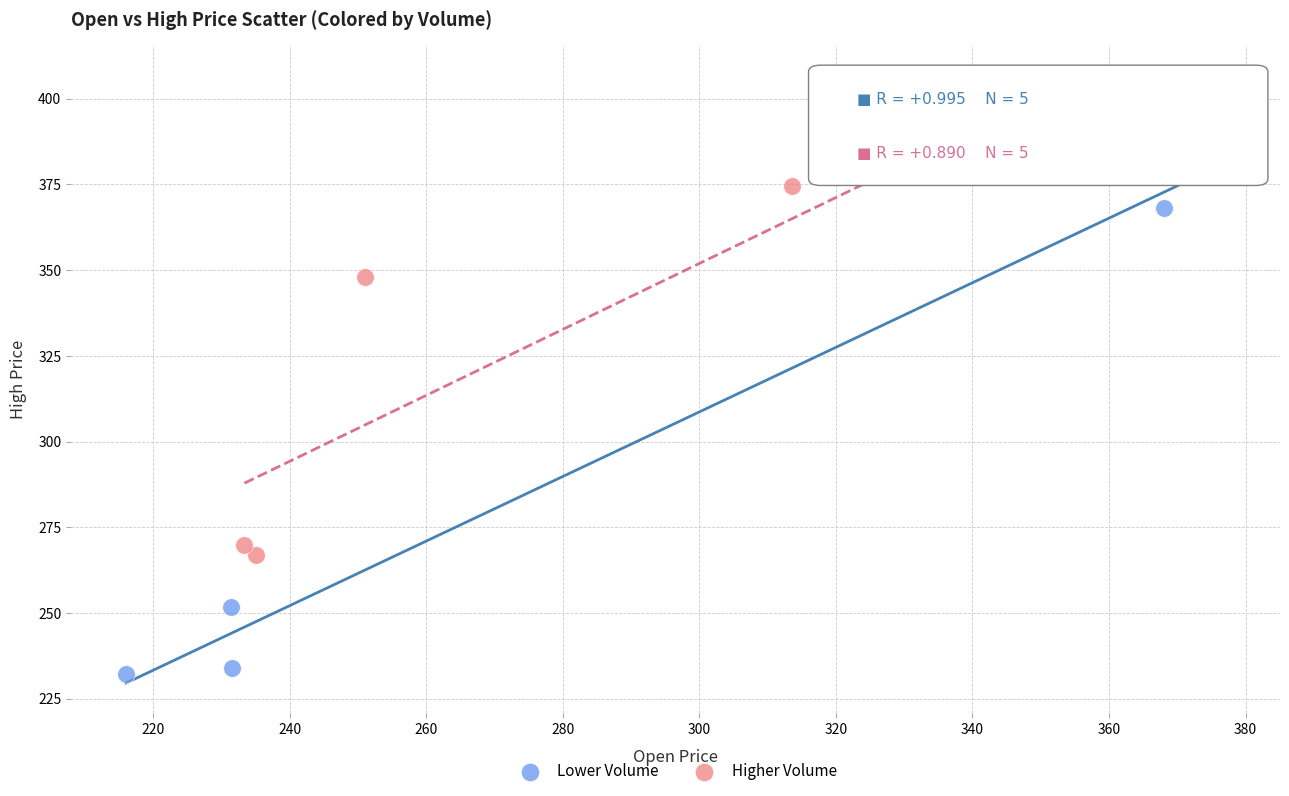

Which series reaches the maximum Y coordinate?

Higher Volume